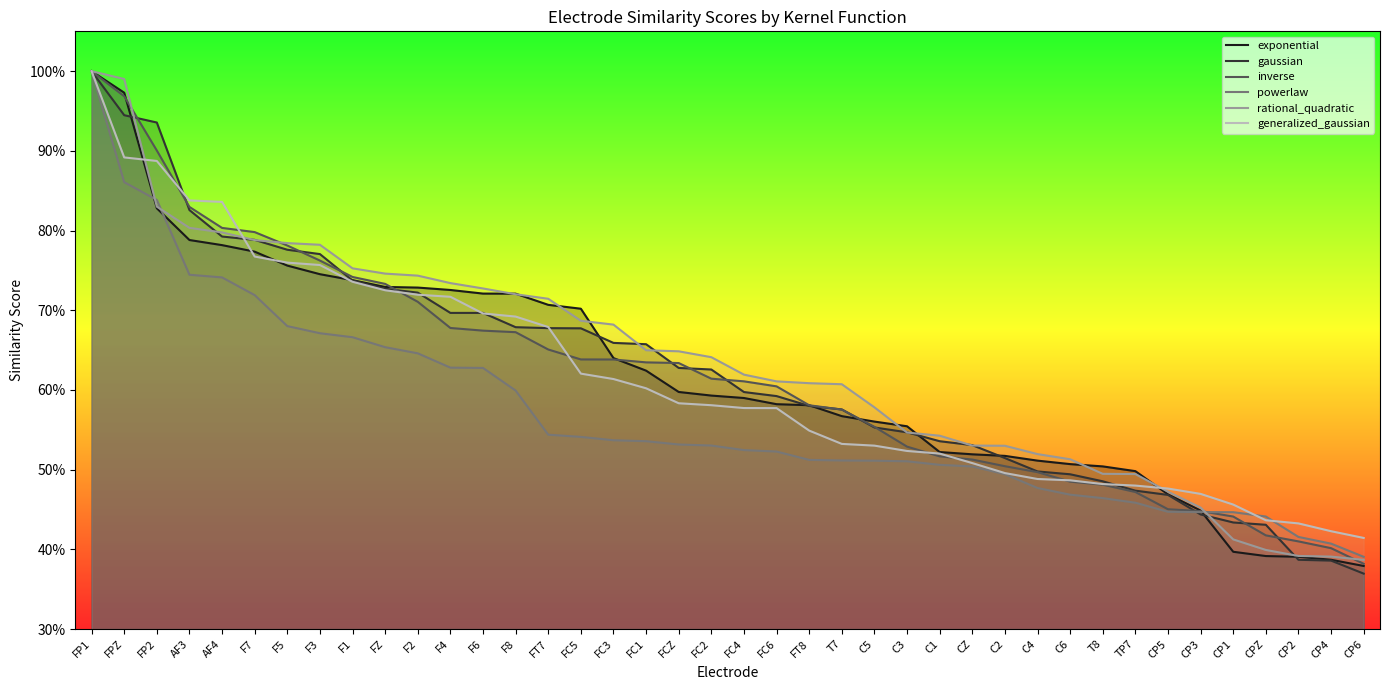

What is the label of the 27th point from the left?

C1